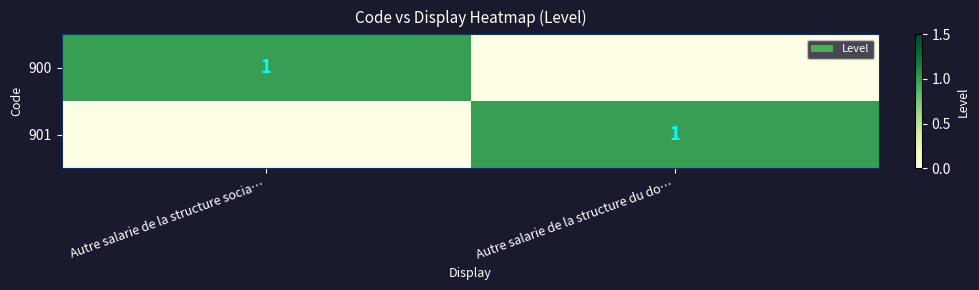

How many values in 900 are above zero?

1